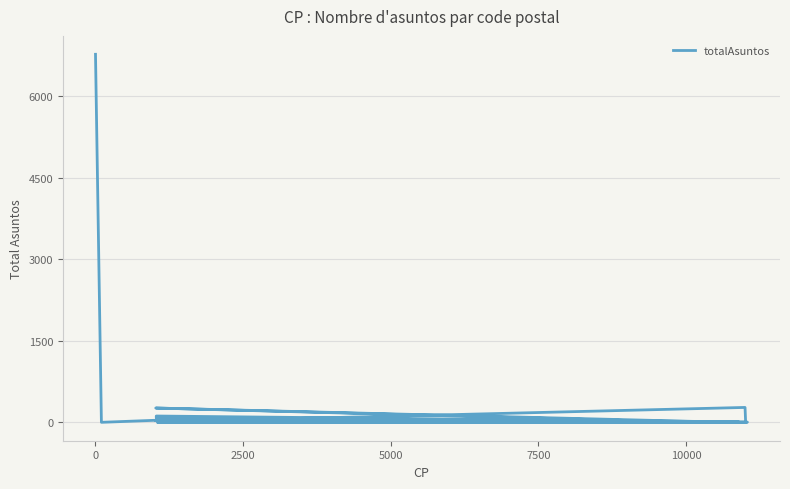

How many values are below 4?

20